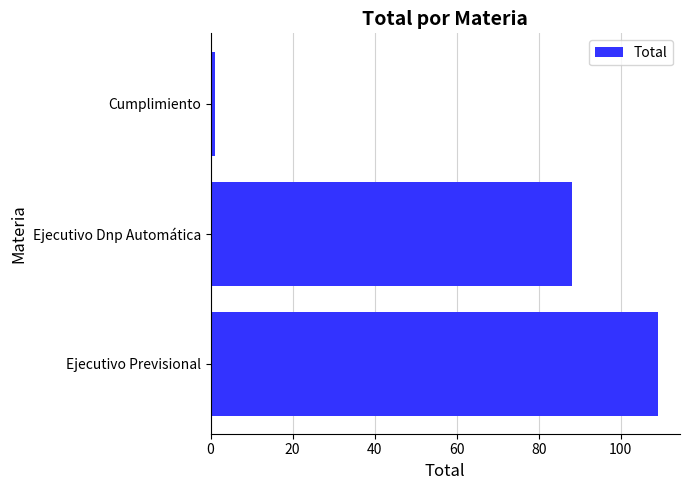

Does the chart contain any negative values?

No